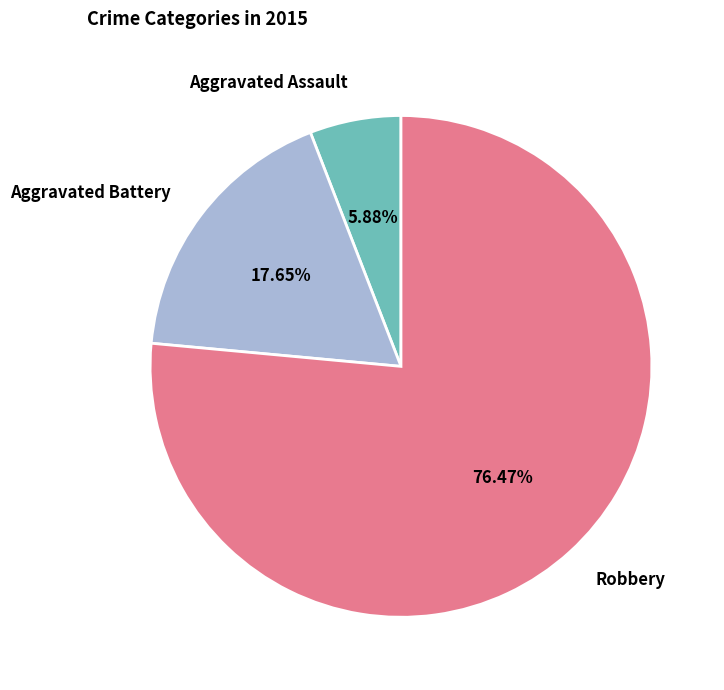

What is the largest slice in the pie chart?

Robbery